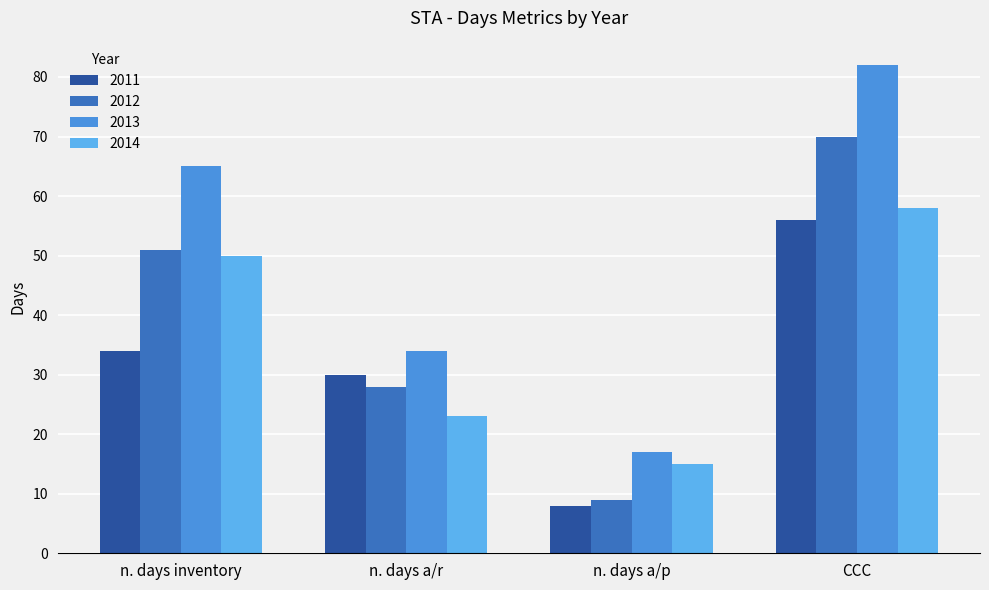

Is it true that 2013 equals 82 at CCC?

True